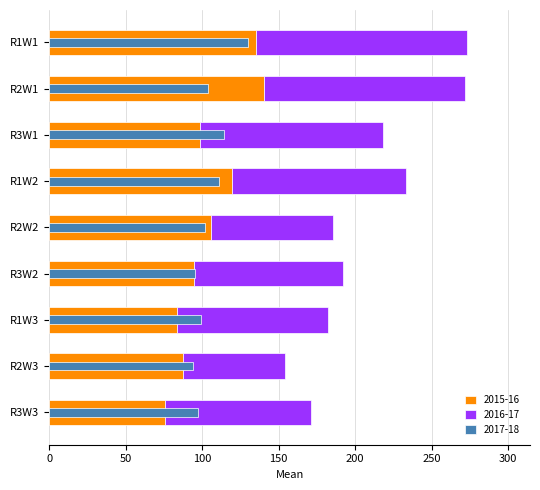

Read the 2015-16 value at R2W3.

87.2